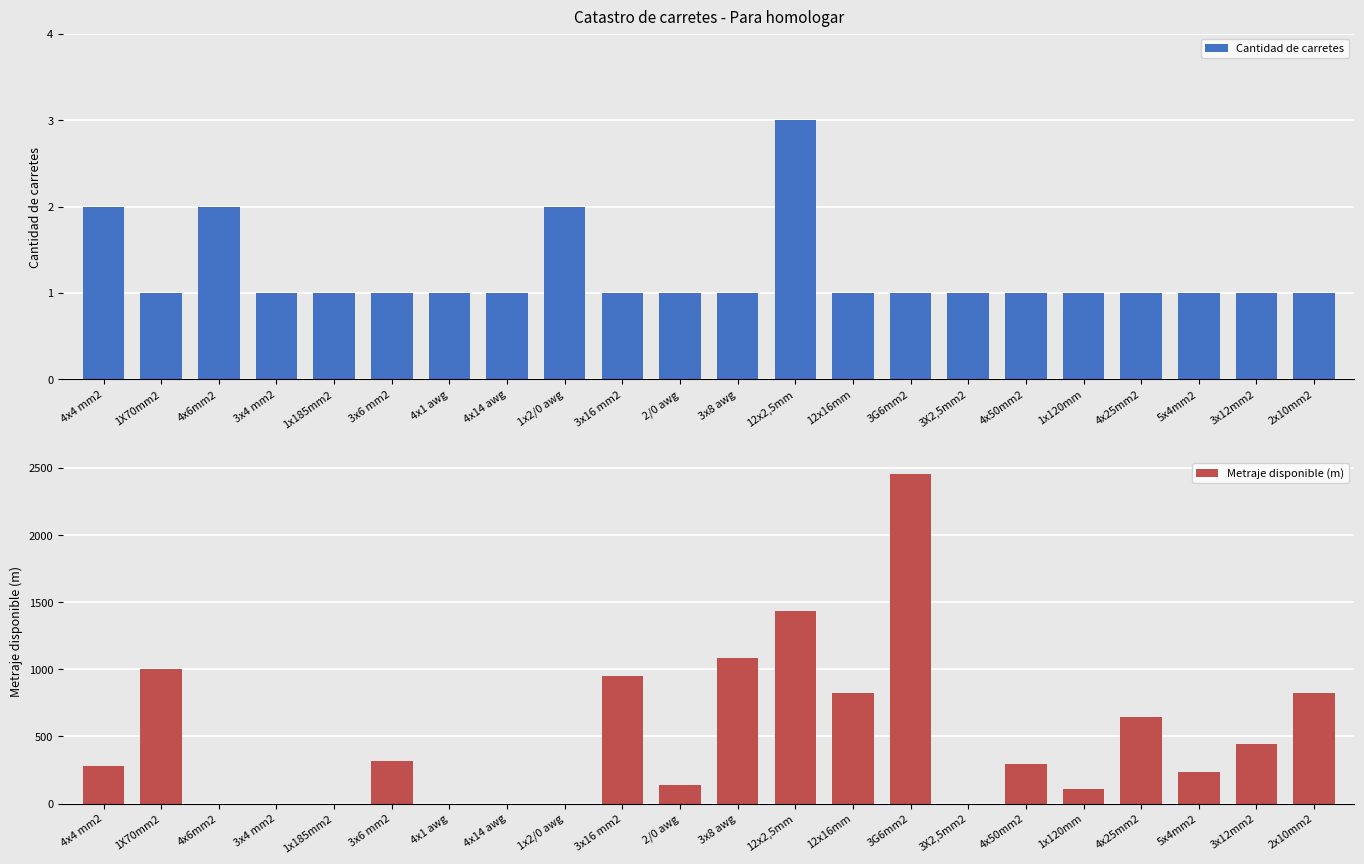

What is the difference between the Metraje disponible (m) values at 1x120mm and 3x12mm2?

334